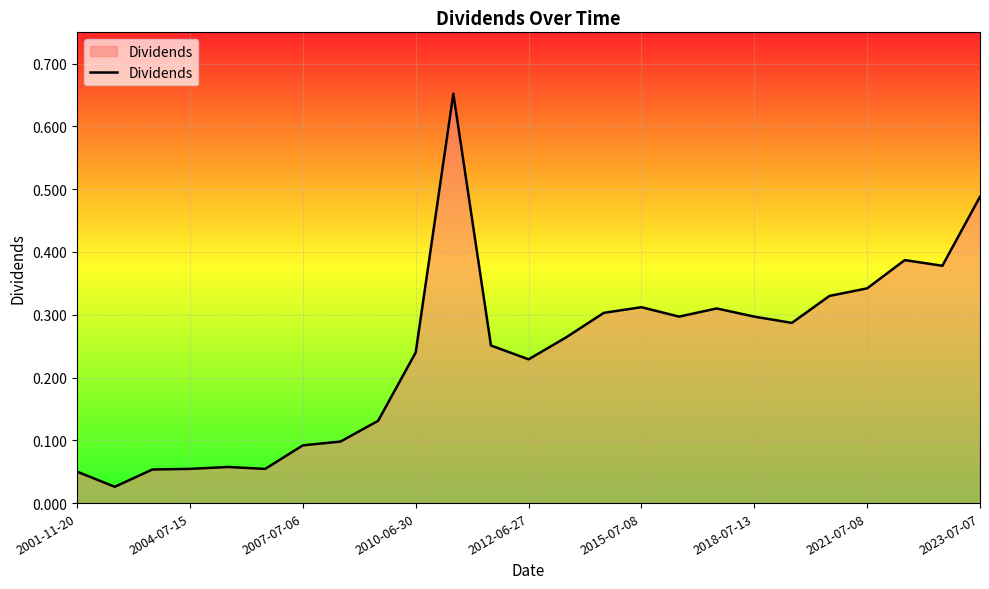

What is the difference between the maximum and minimum values?

0.6